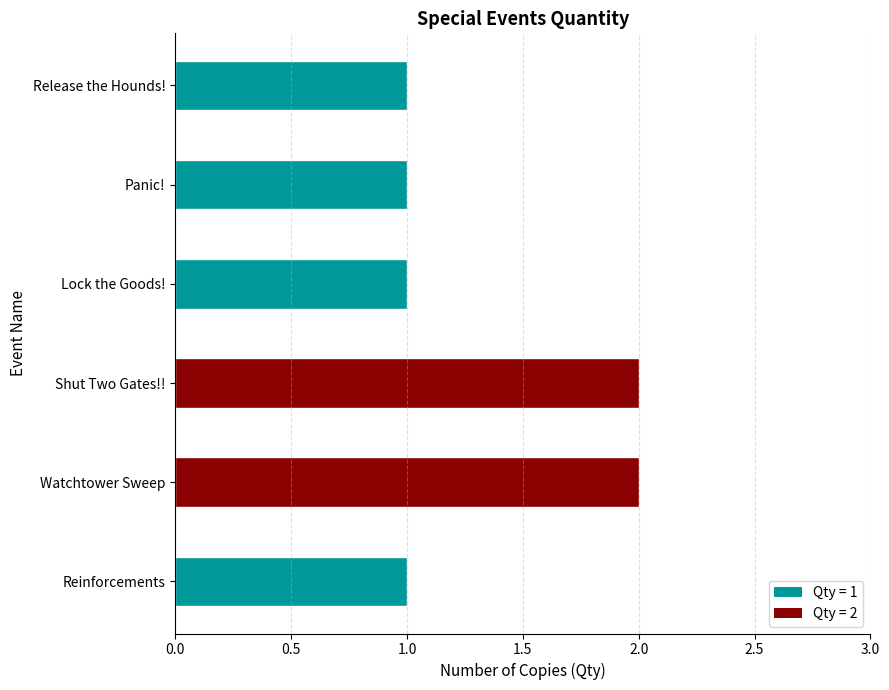

Count the number of data series in this chart.

1